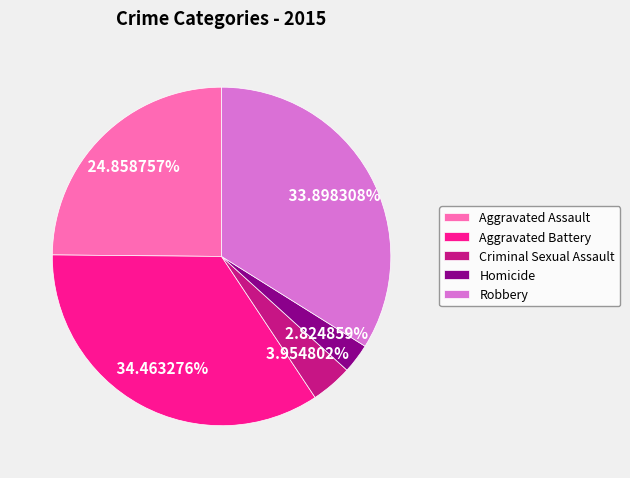

The Robbery slice represents 34% of the pie. True or false?

True